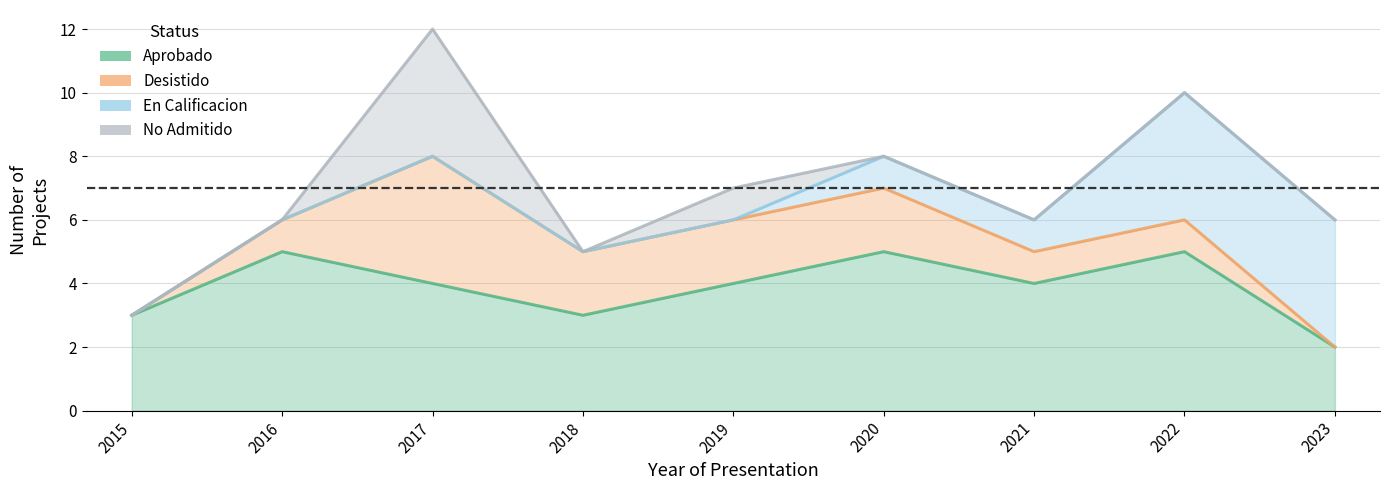

True or false: En Calificacion has a value of 0 at 2015.

True